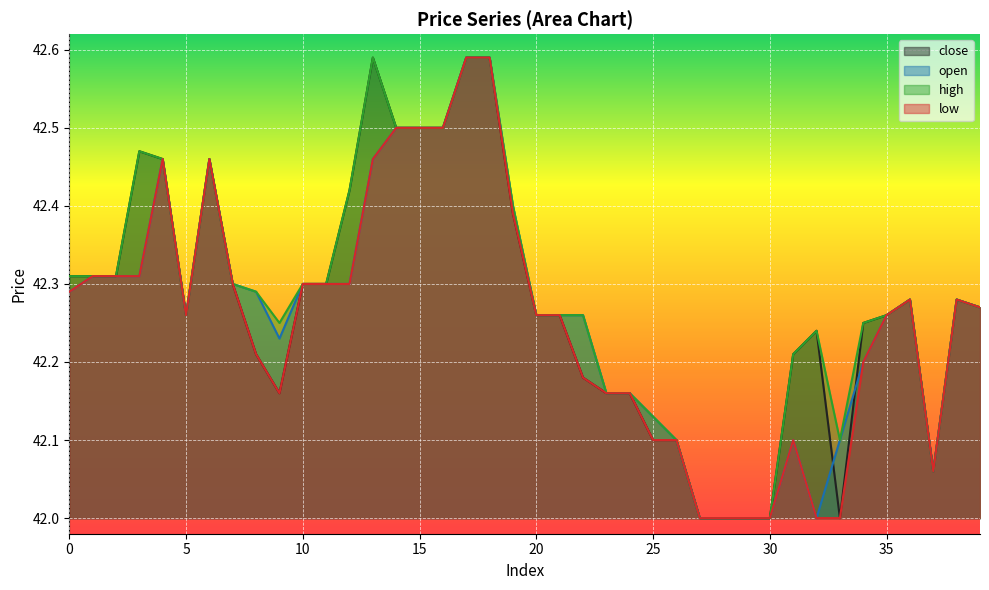

What is the sum of the open values at 12 and 23?

84.5